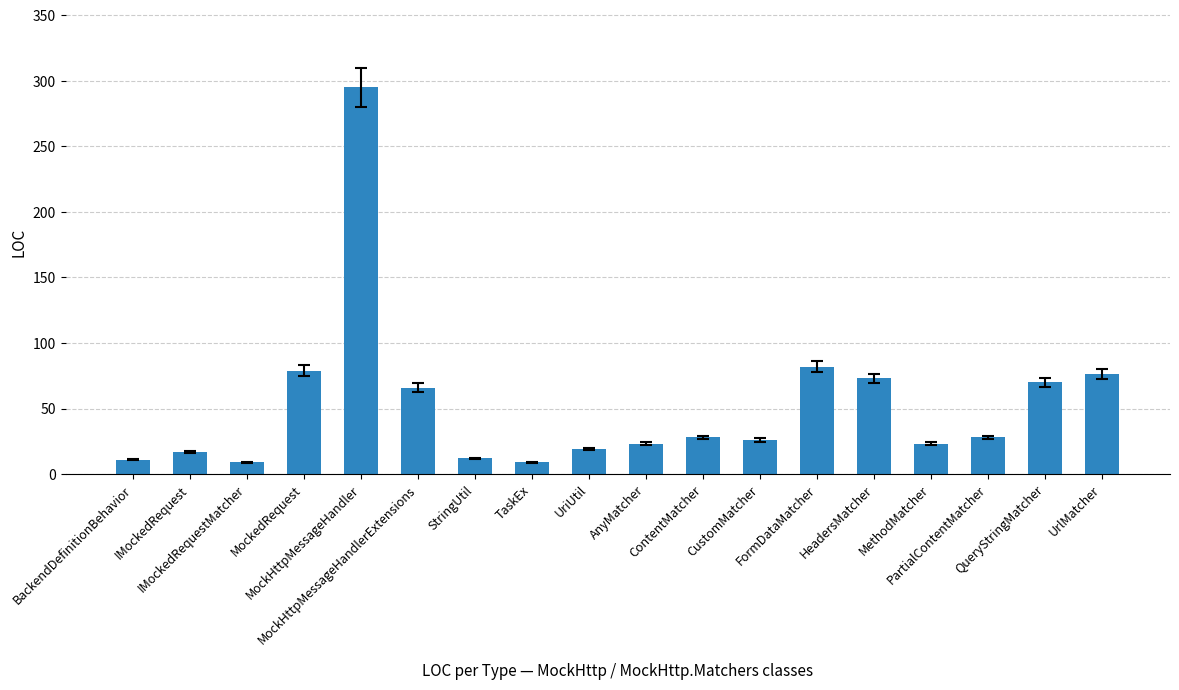

What is the sum of all values?

946